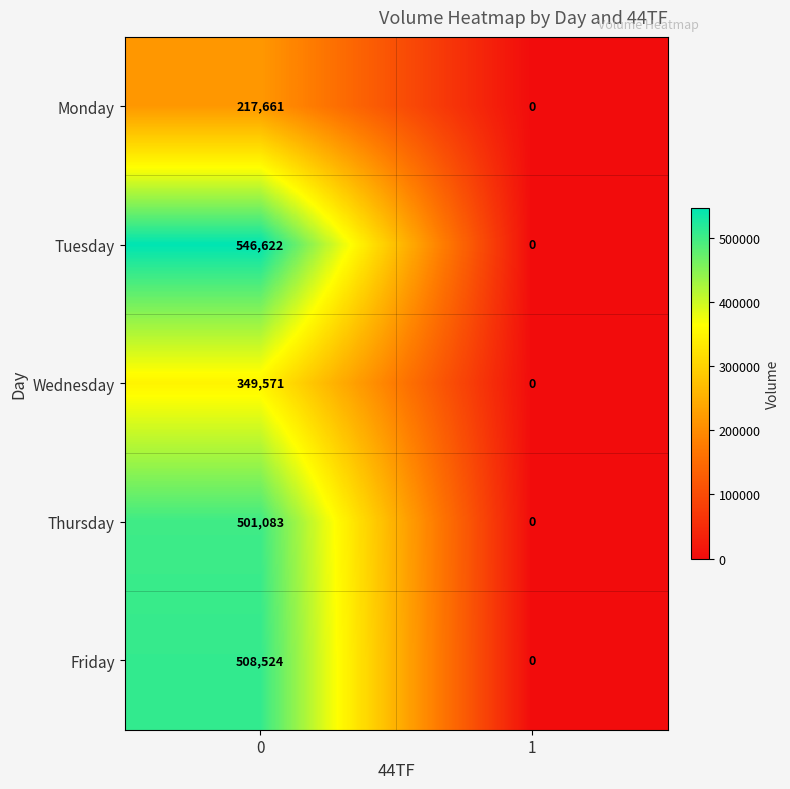

What is the spread (max minus min) of values at 0?

328961